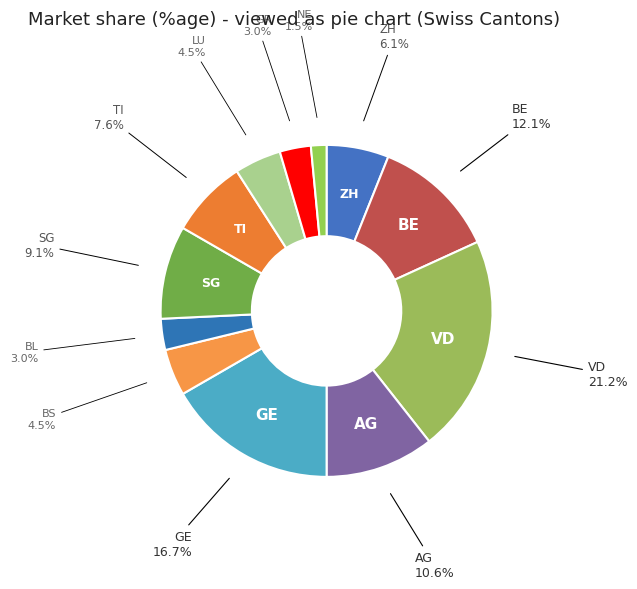

Does ZH represent more than half of the total?

No